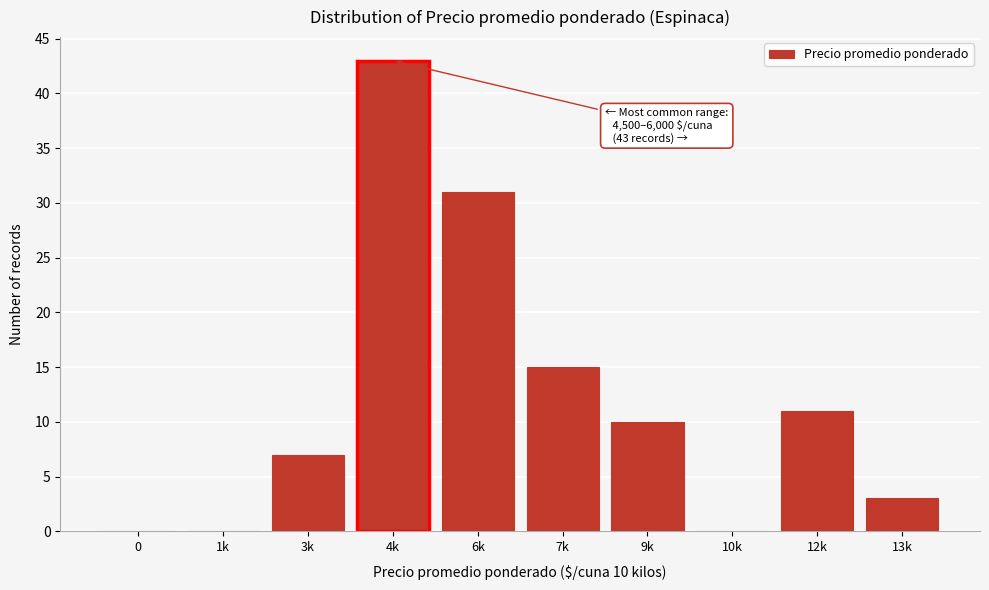

Reading left to right, transcribe all the data shown in this chart.

0=0	1k=0	3k=7	4k=43	6k=31	7k=15	9k=10	10k=0	12k=11	13k=3